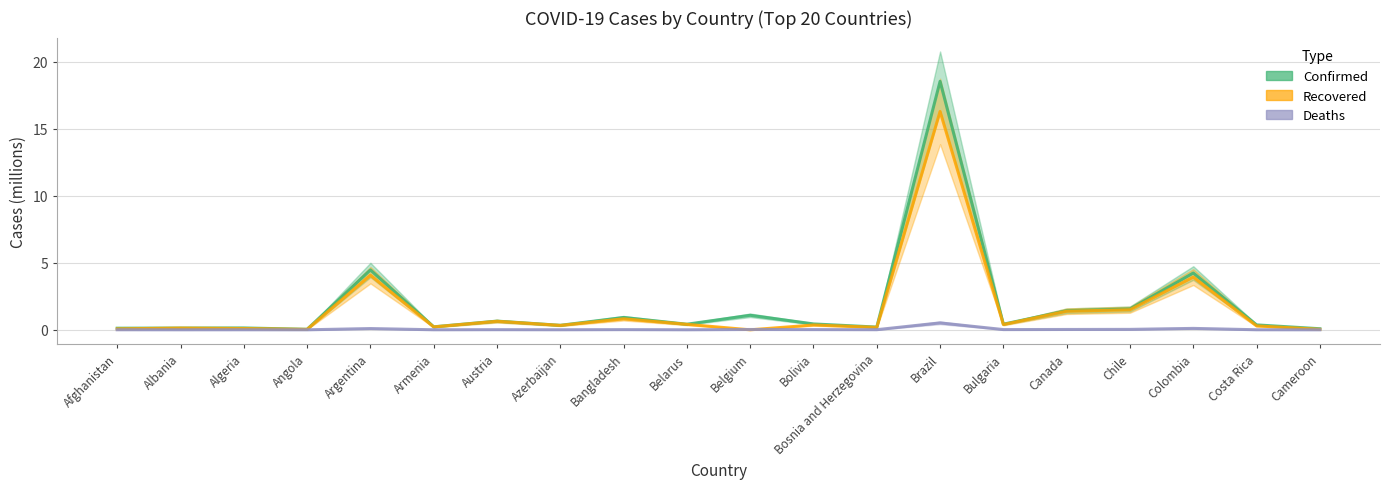

What is the total value across all series at Argentina?

8.6